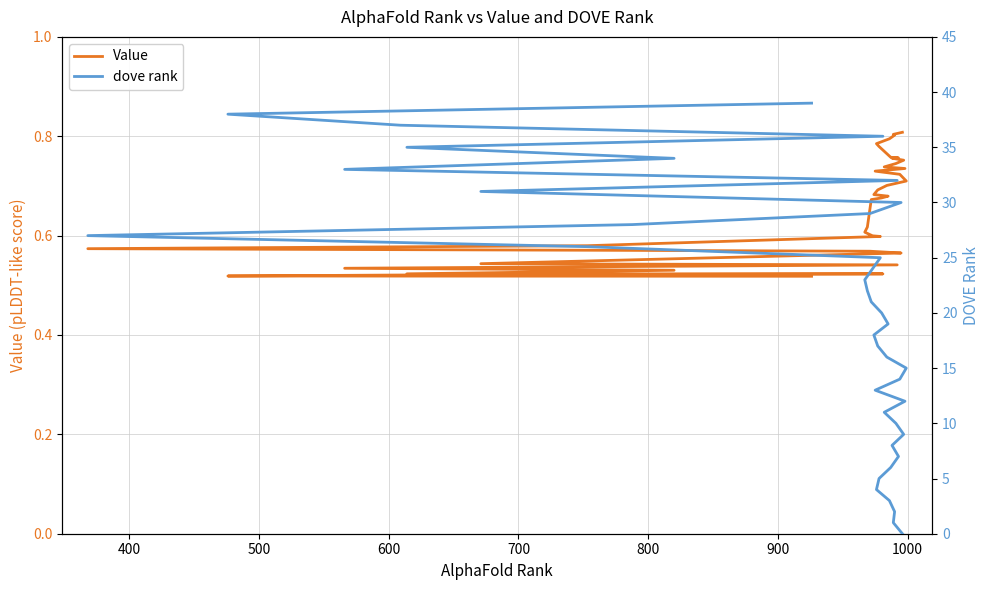

True or false: Value has more than 0 interior local peaks.

False